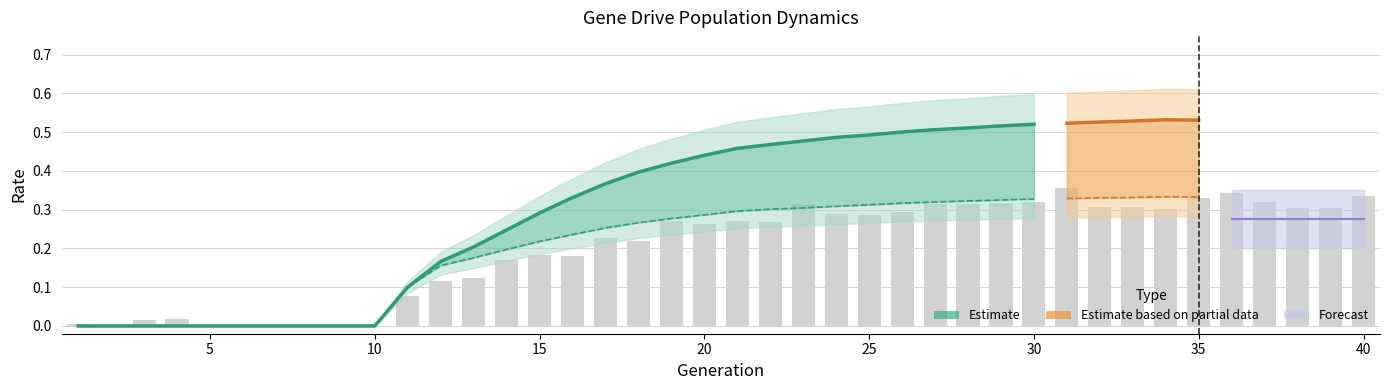

What is the greatest value displayed?

0.5